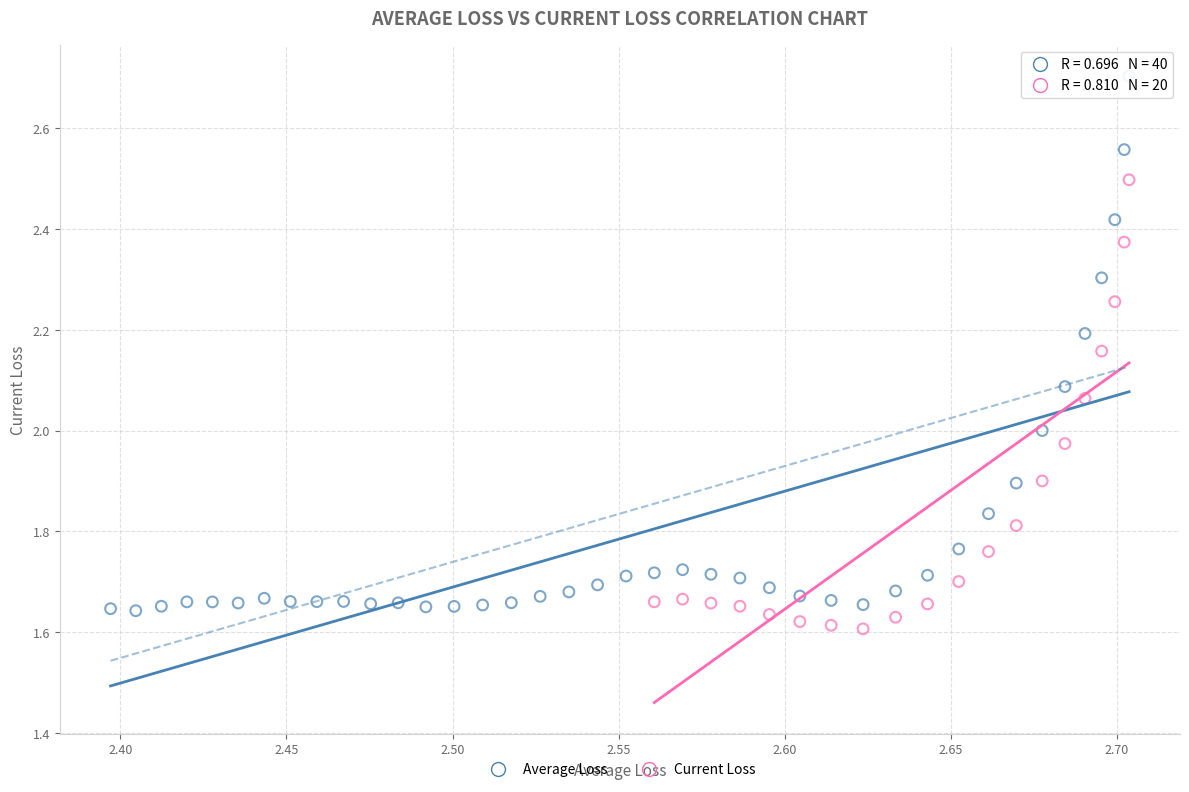

Which series contains the highest Y value?

Average Loss